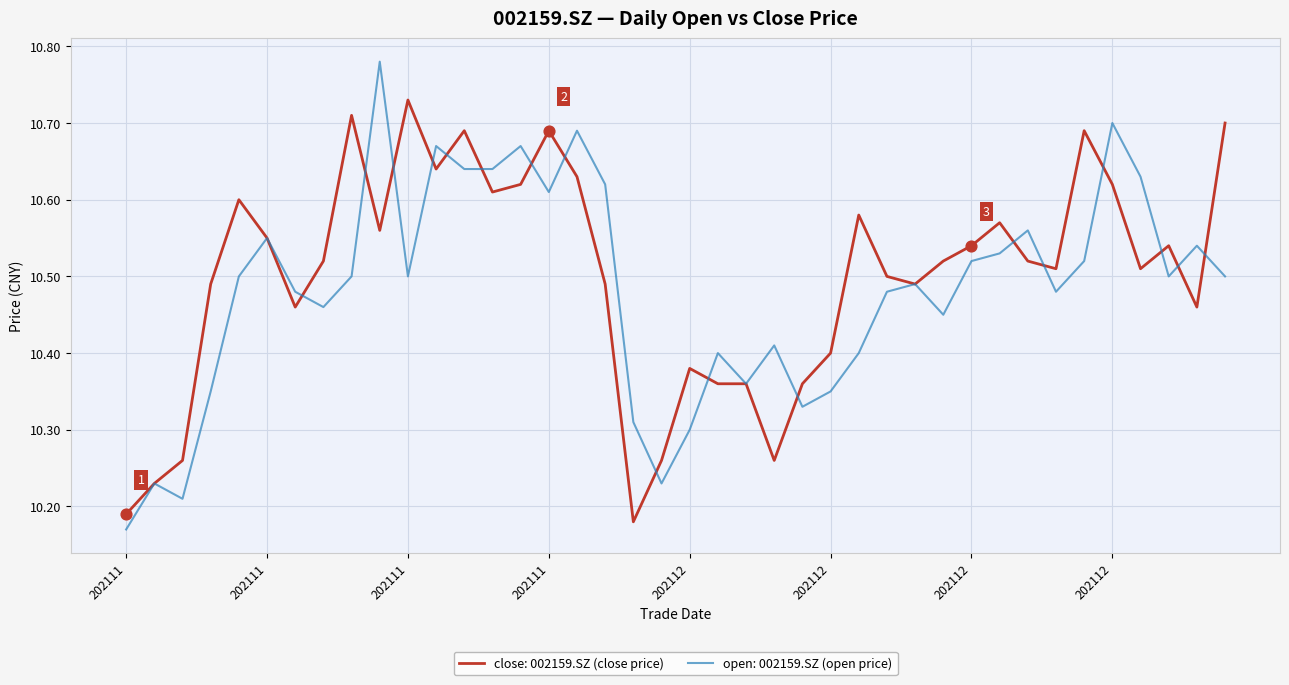

Which series has the largest total across all categories?

close: 002159.SZ (close price)